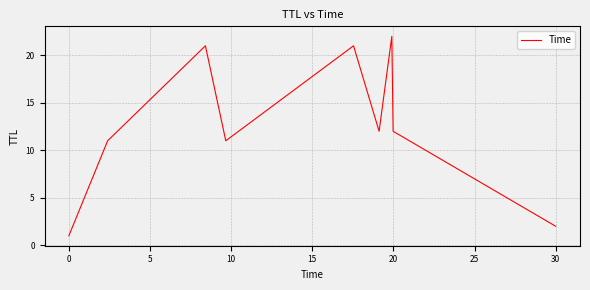

Reading right to left, extract all data points from this chart.

2	12	22	12	21	11	21	11	1